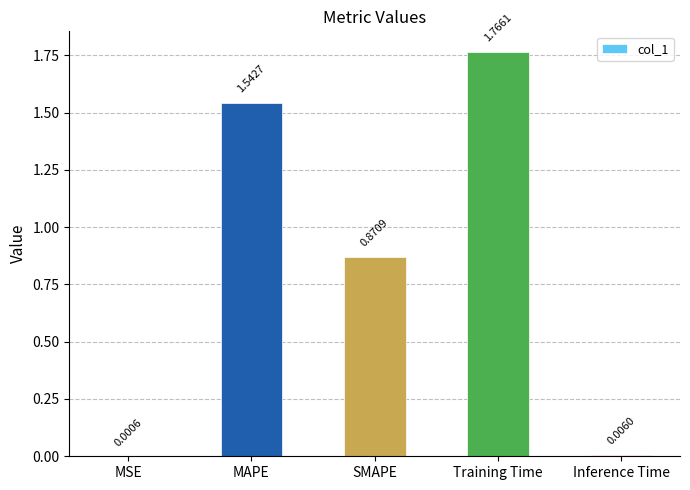

Where is the data nearest to the value 0?

MSE